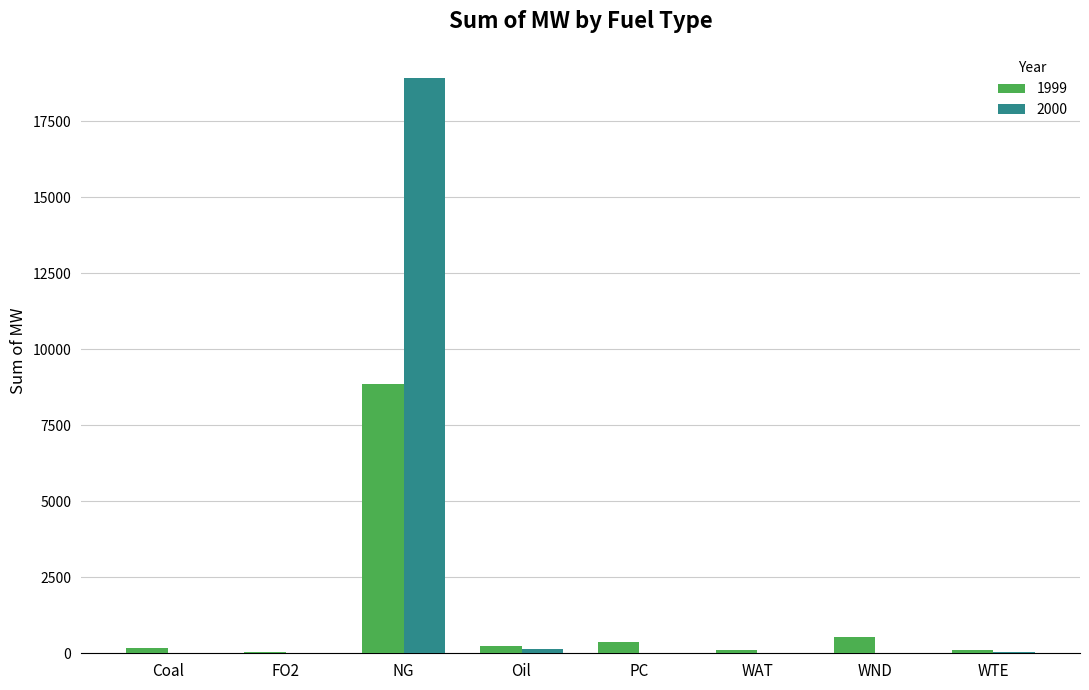

What value does the 1999 series have at NG?

8844.6